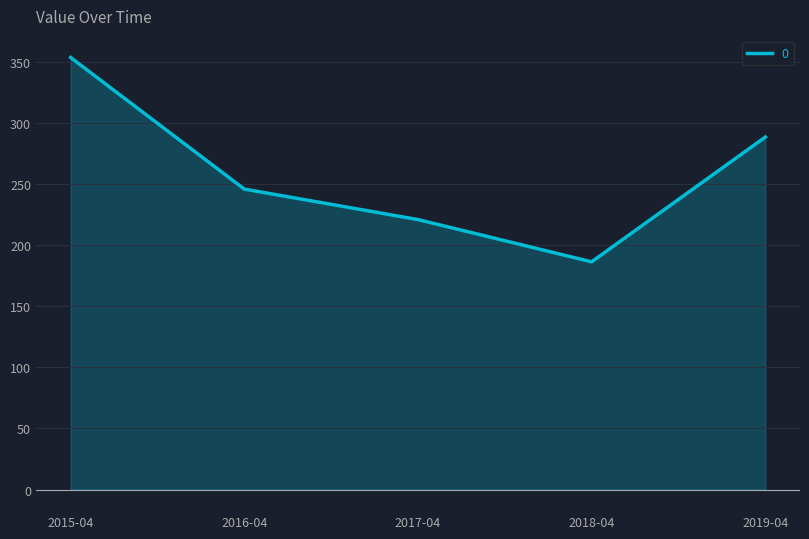

Reading left to right, extract all data points from this chart.

353.3	245.7	220.8	186.2	288.3